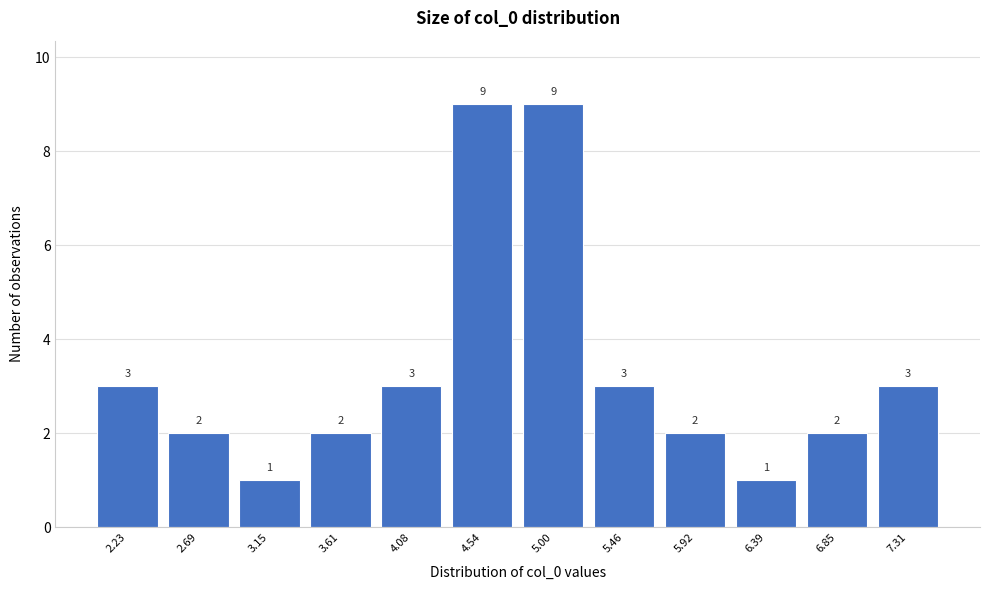

Reading left to right, extract all data points from this chart.

2.23=3	2.69=2	3.15=1	3.61=2	4.08=3	4.54=9	5.00=9	5.46=3	5.92=2	6.39=1	6.85=2	7.31=3